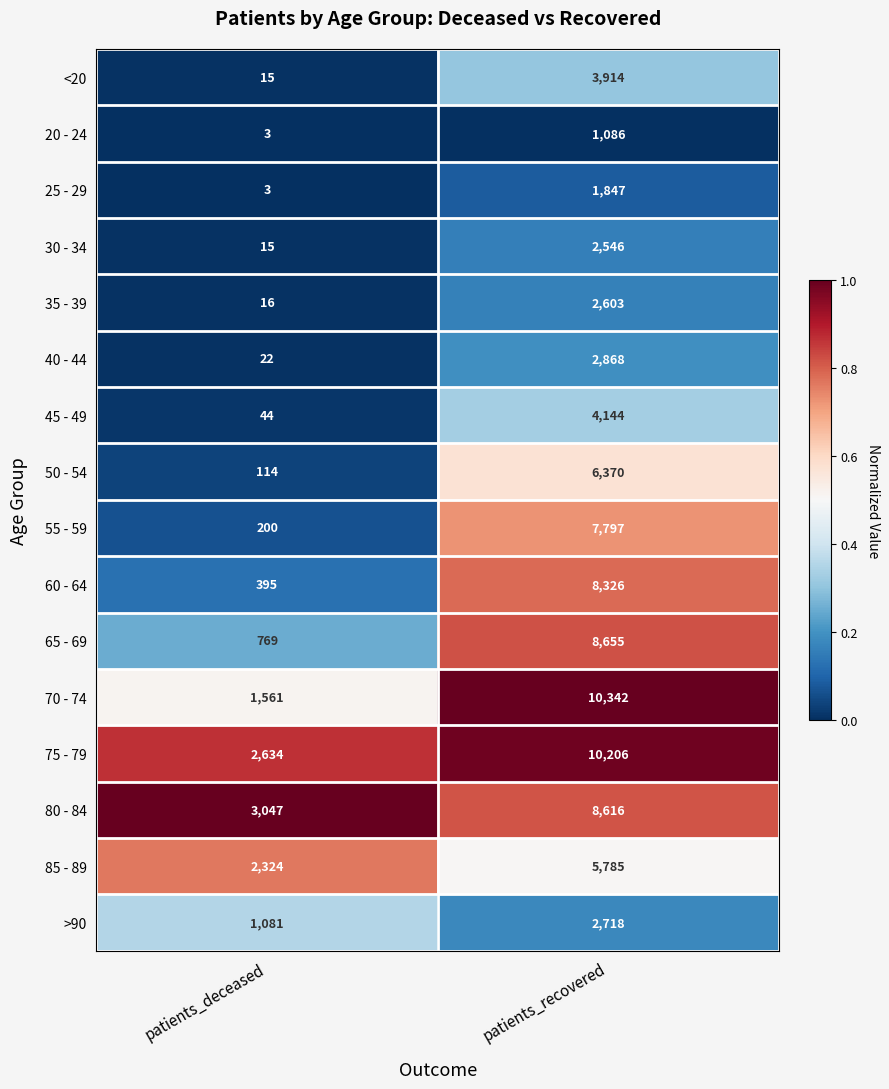

What is the difference between the maximum and minimum values in the 85 - 89 series?

3461